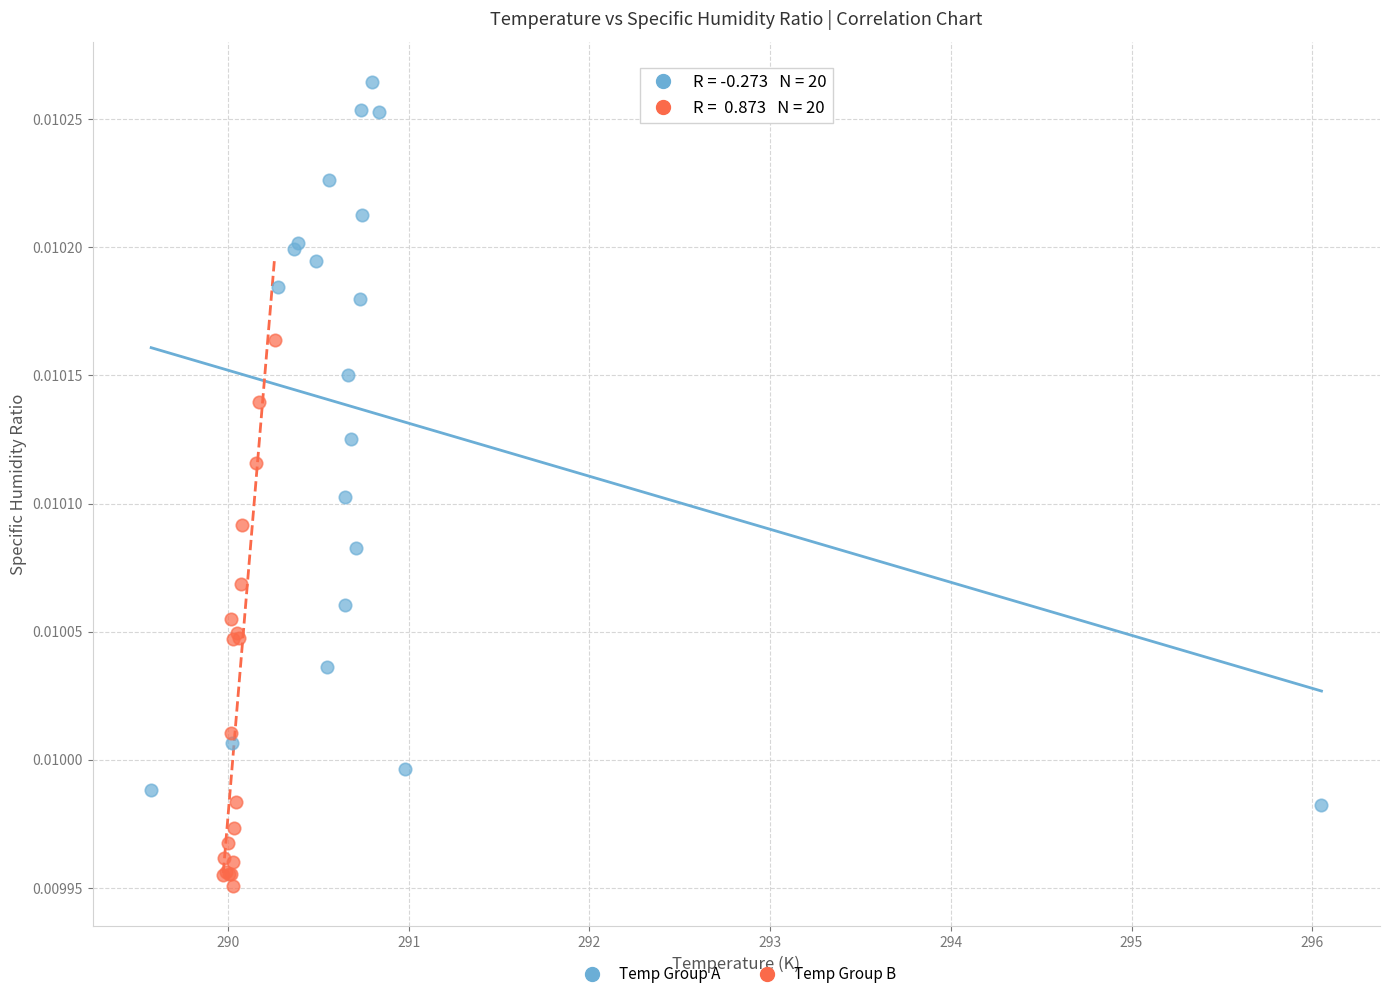

Which series reaches the minimum Y coordinate?

Temp Group B